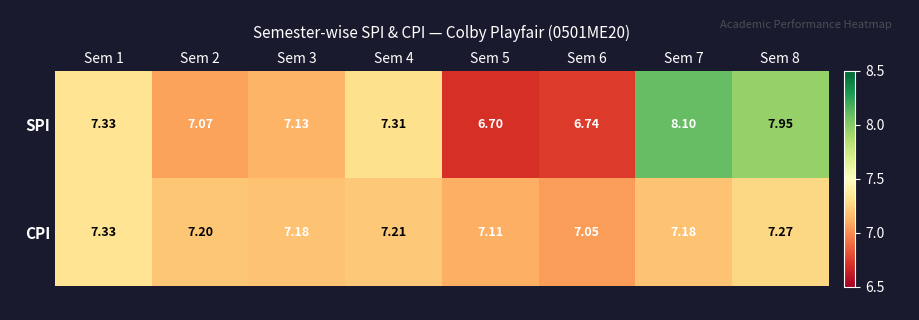

Which series has the widest spread of values?

SPI